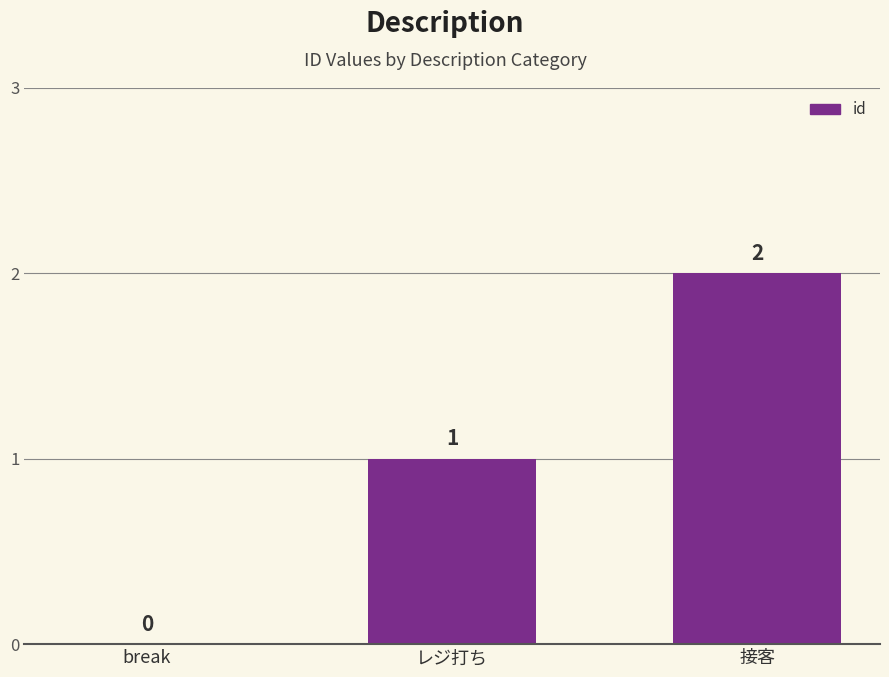

What is the difference between the values at レジ打ち and 接客?

1